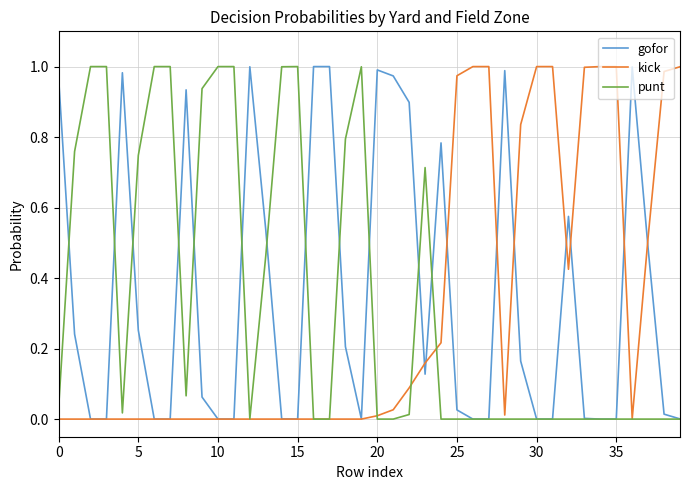

Does the chart have visible grid lines?

Yes